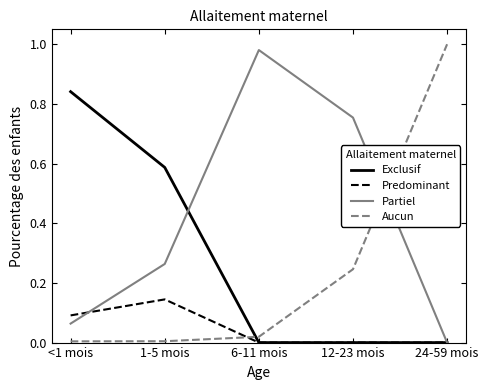

At which label does Predominant reach its peak?

1-5 mois